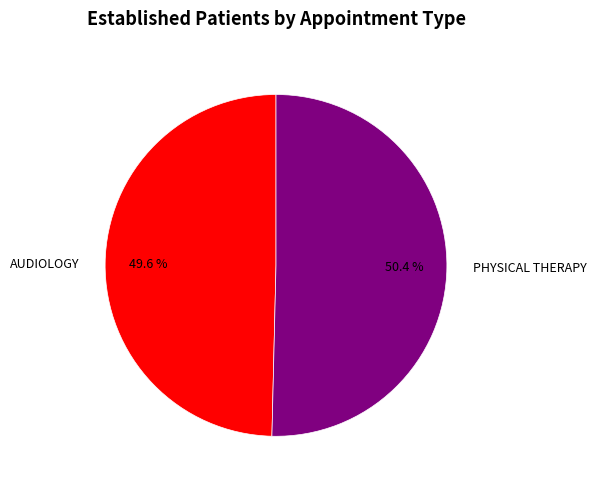

The PHYSICAL THERAPY slice represents 50% of the pie. True or false?

True